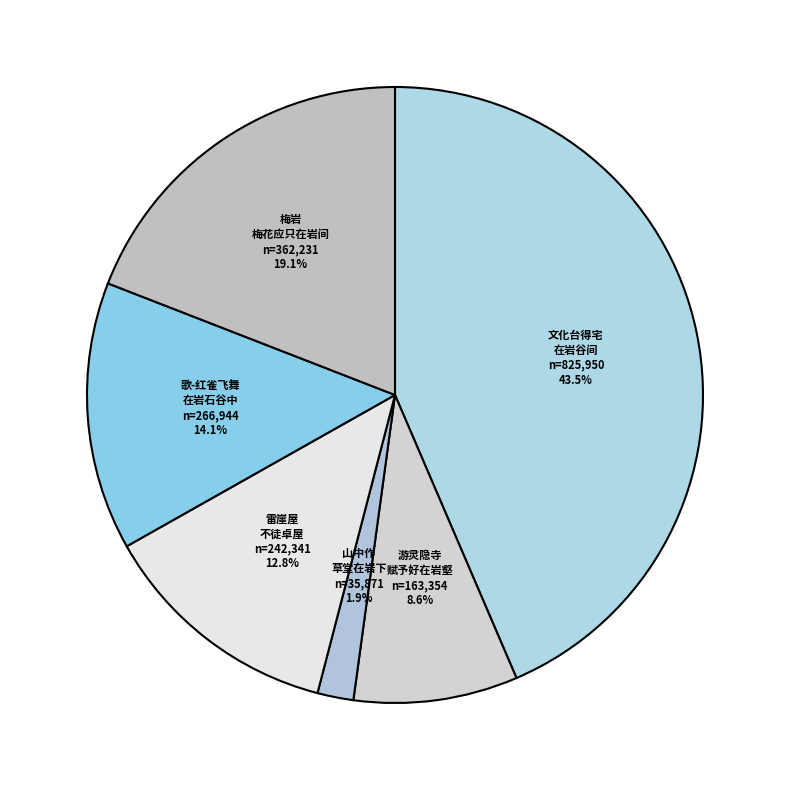

How many segments does this pie chart have?

6